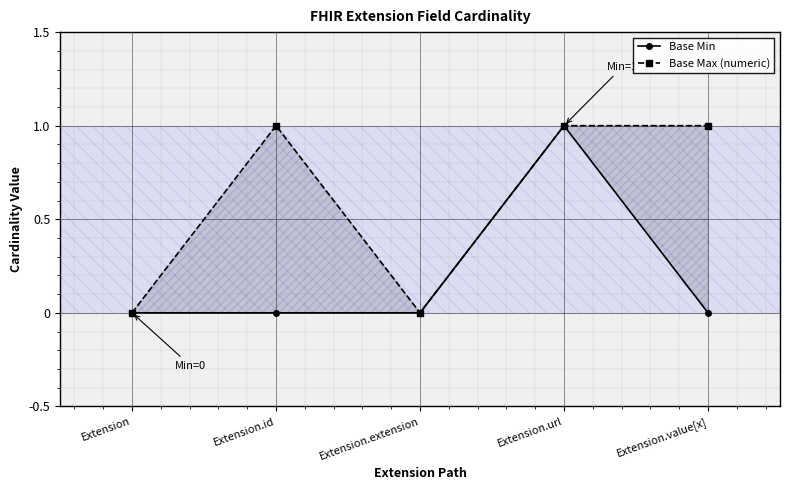

At which label does Base Min reach its minimum?

Extension